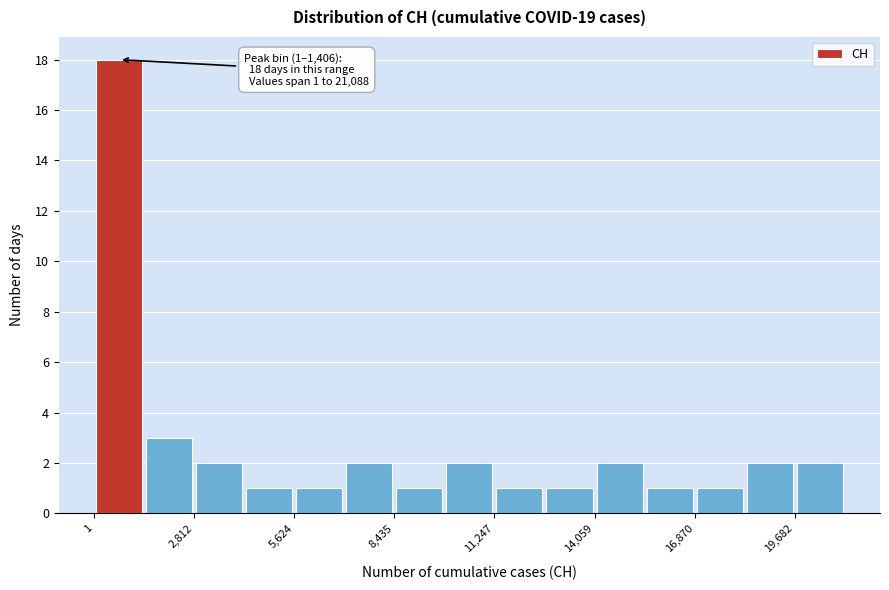

Around what value on the x-axis is the tallest bar? Give the approximate position of its centre, as read against the axis.

500